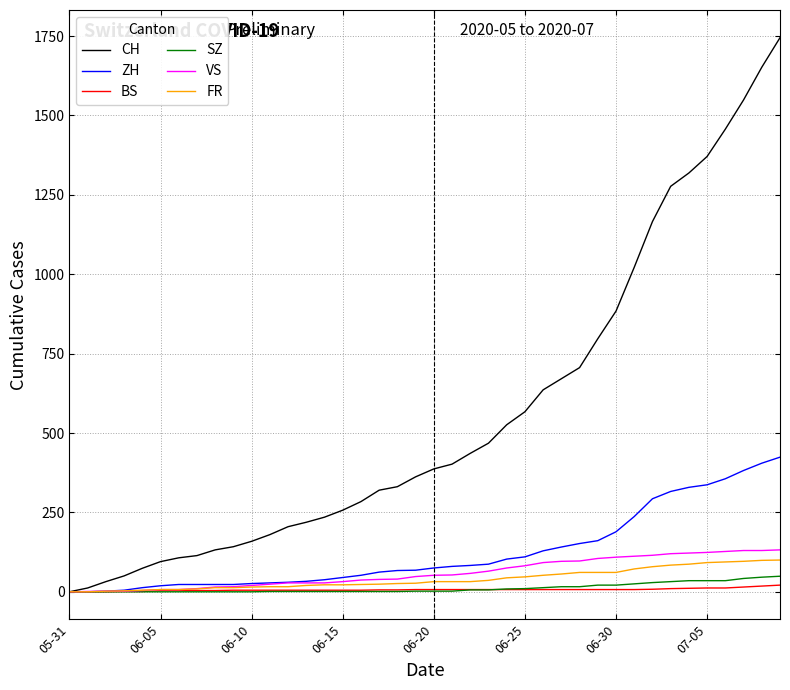

What is the difference between the second highest and minimum values in the BS series?

18